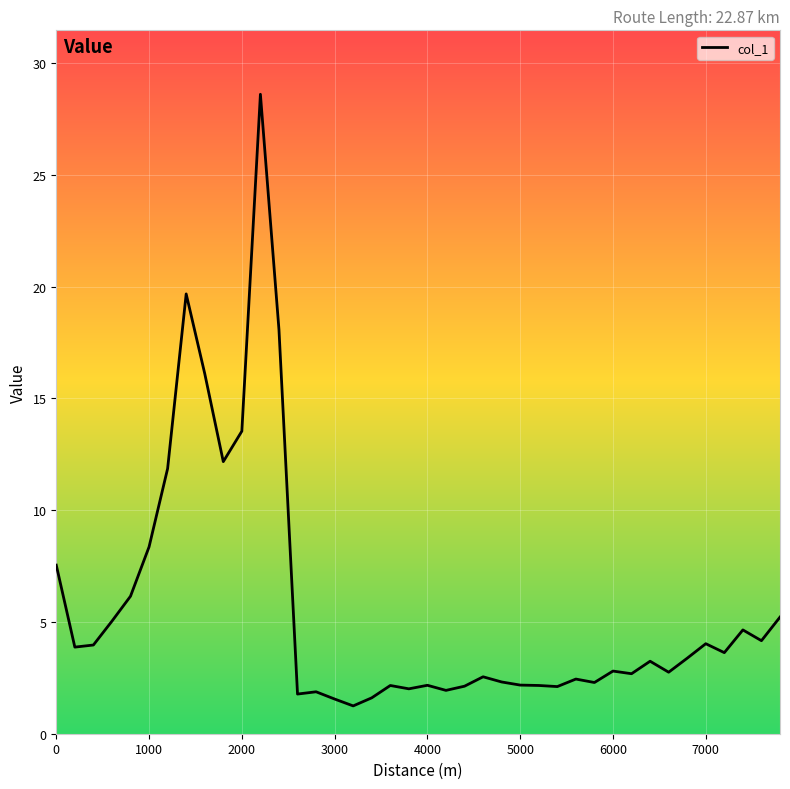

What is the minimum value shown in the chart?

1.2